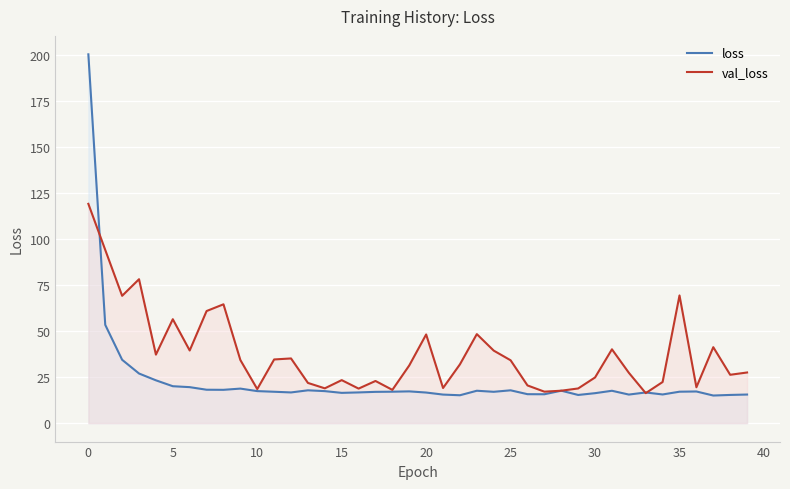

What is the value of the loss point at the 33rd from the left?

15.5